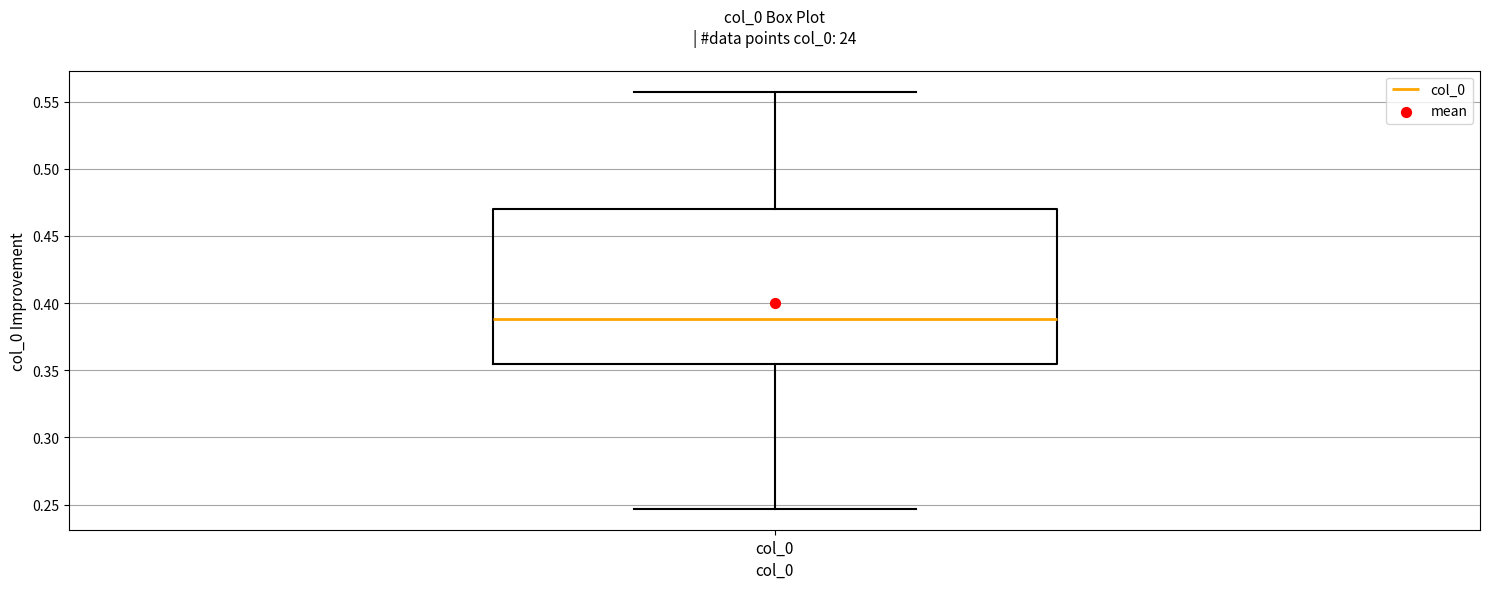

Where is the lower edge of the box for col_0 on the y-axis? The values are not printed on the chart, so give them approximately, as read against the axis.

0.355